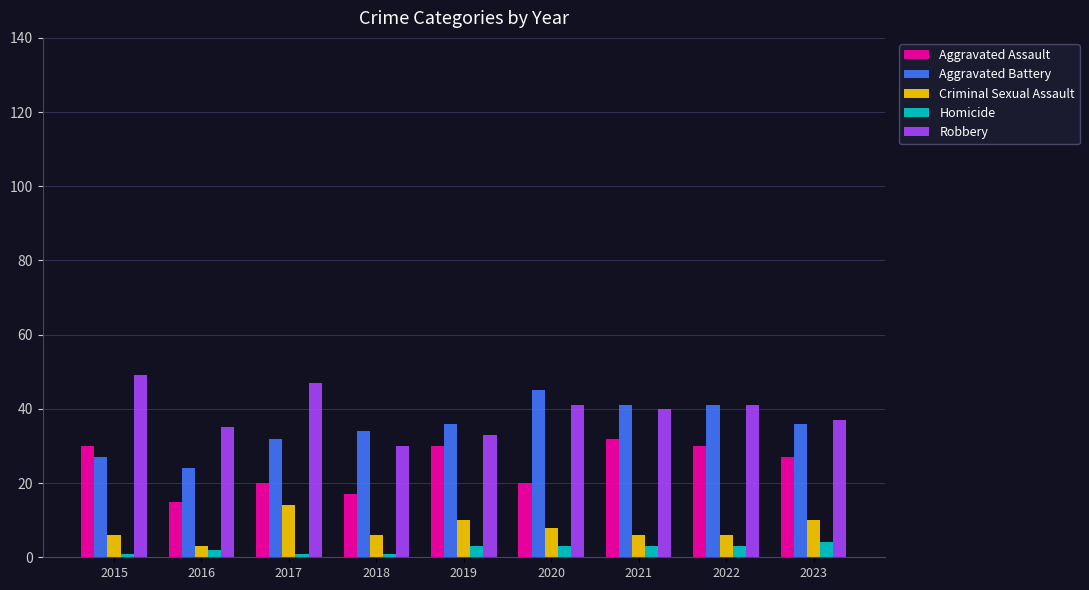

Which series changed the most between 2015 and 2019?

Robbery